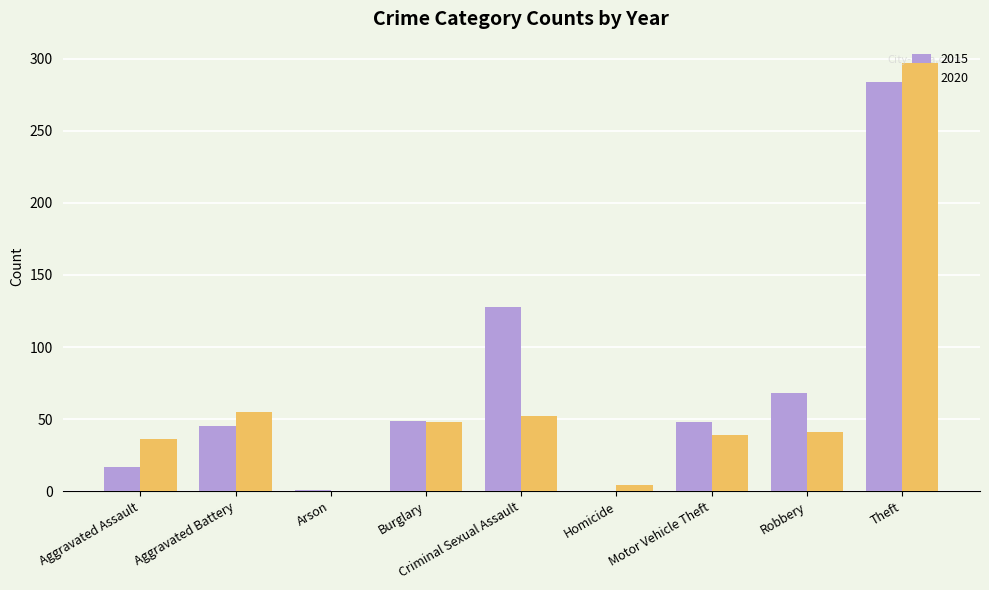

The 2020 series shows 60 at Motor Vehicle Theft. True or false?

False